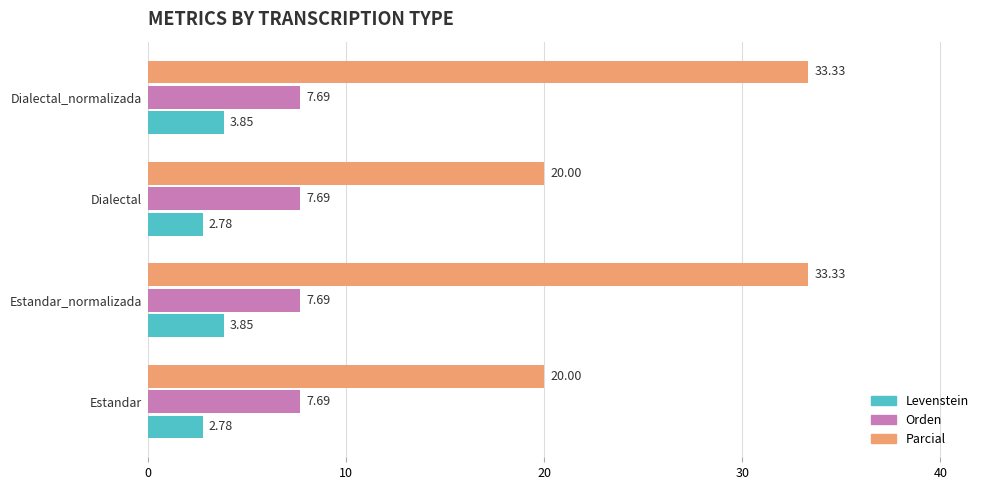

What is the spread (max minus min) of values at Dialectal_normalizada?

29.5